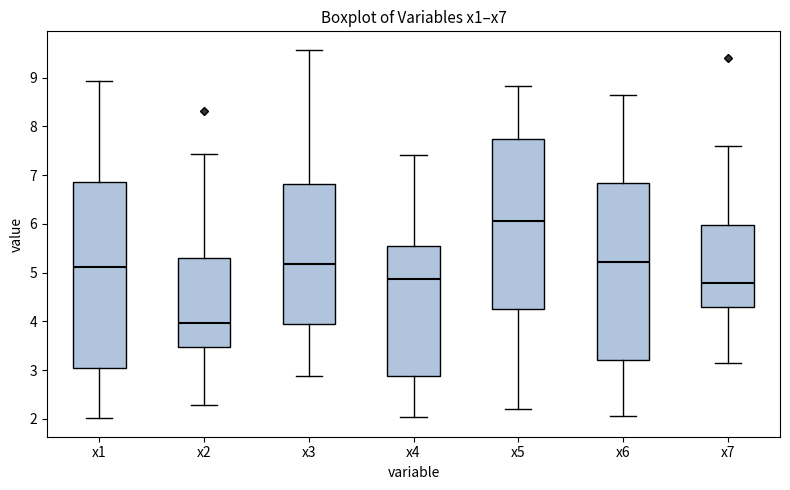

Where does the upper whisker of the box for x5 end on the y-axis? The values are not printed on the chart, so give them approximately, as read against the axis.

8.8